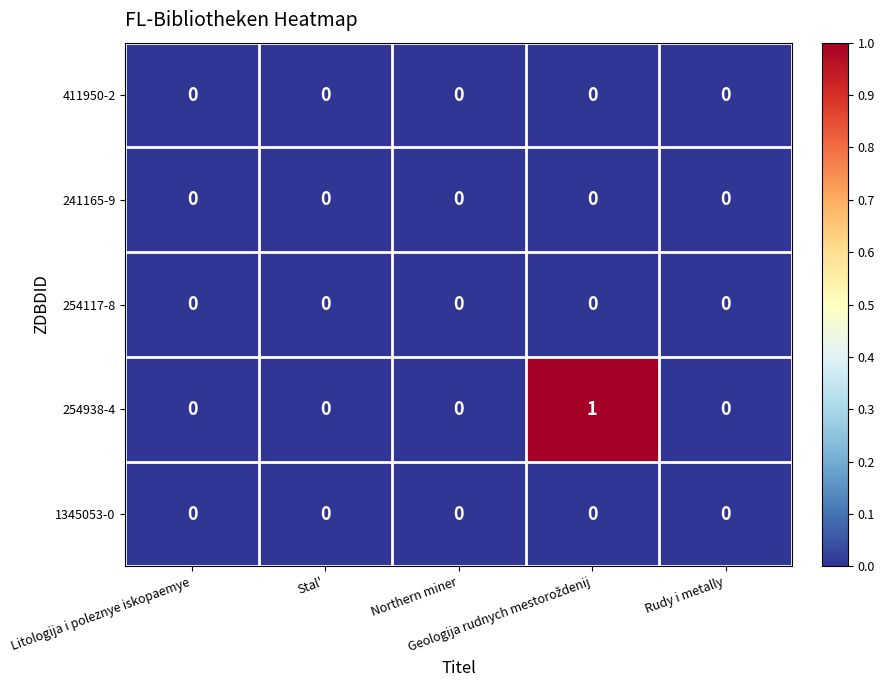

Is it true that 411950-2 equals 0 at Rudy i metally?

True